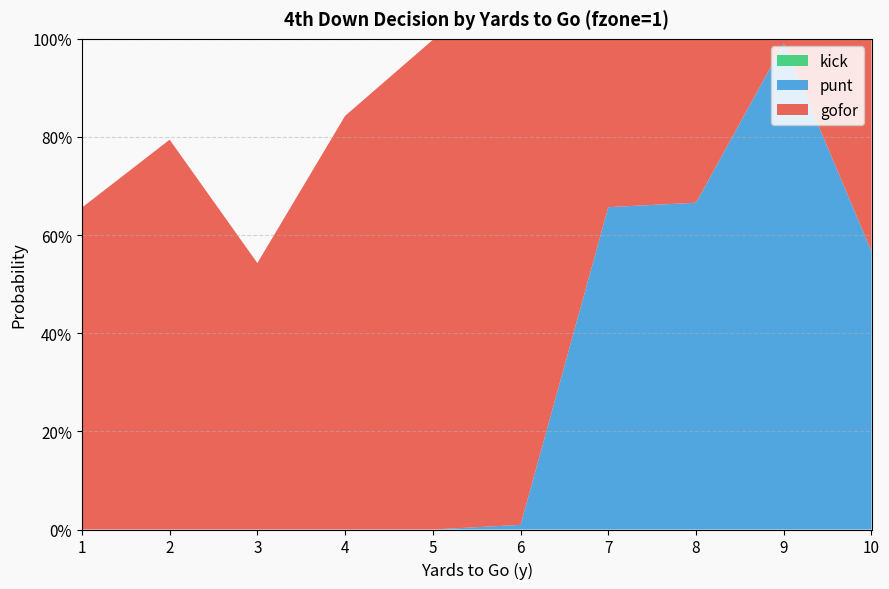

Reading right to left, transcribe all the data shown in this chart.

gofor: 0.4	0.0	0.3	0.3	1.0	1.0	0.8	0.5	0.8	0.7
punt: 0.6	1.0	0.7	0.7	0.0	0.0	0.0	0.0	0.0	0.0
kick: 0.0	0.0	0.0	0.0	0.0	0.0	0.0	0.0	0.0	0.0